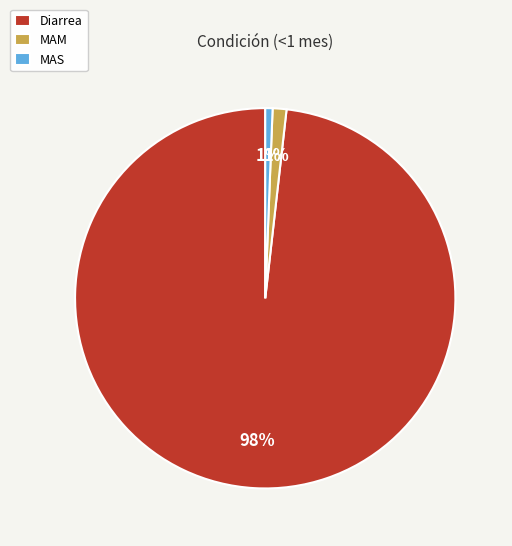

To the nearest percent, what percentage of the pie is MAS?

1%